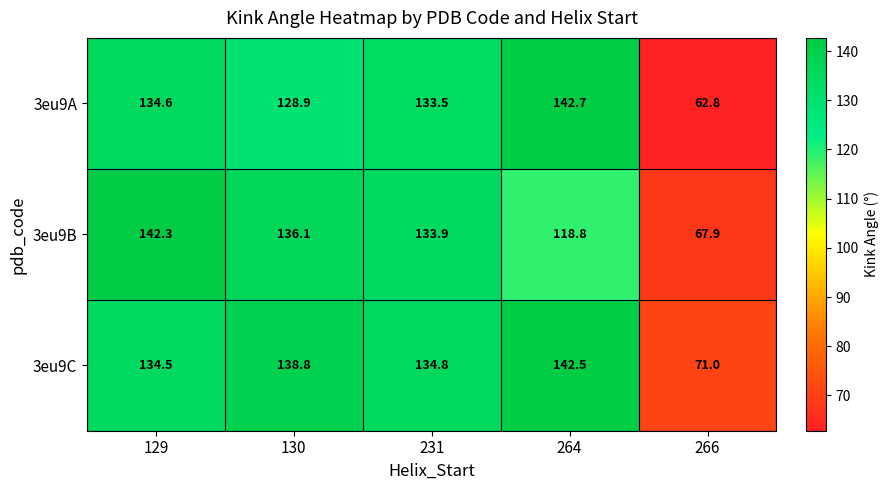

Reading left to right, list all the values displayed in this chart.

3eu9A: 134.6	128.9	133.5	142.7	62.8
3eu9B: 142.3	136.1	133.9	118.8	67.9
3eu9C: 134.5	138.8	134.8	142.5	71.0